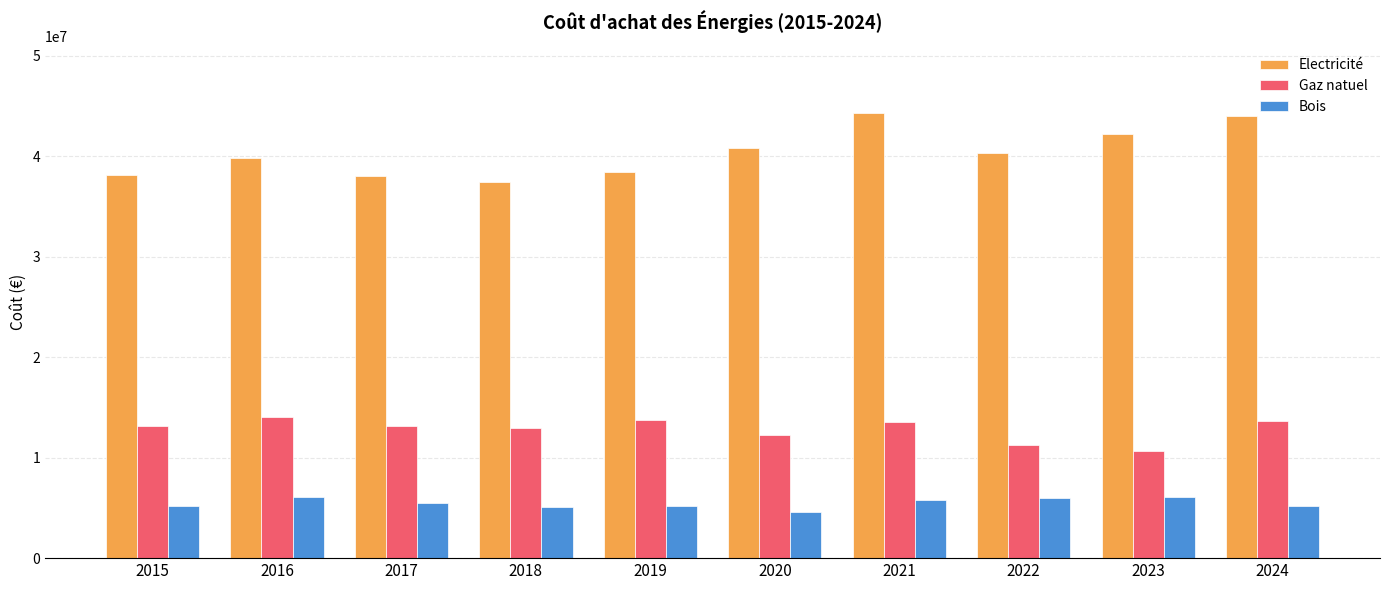

The value of Bois at 2018 is 5097370.7. True or false?

True